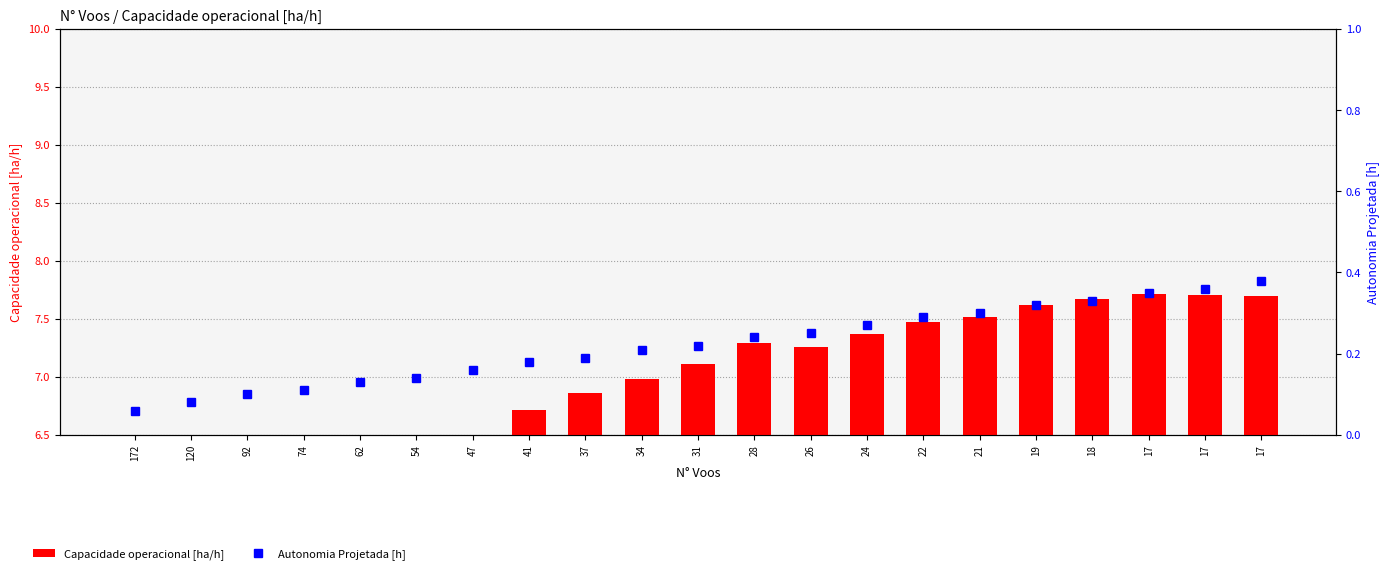

Which series has the largest range (max minus min)?

Capacidade operacional [ha/h]